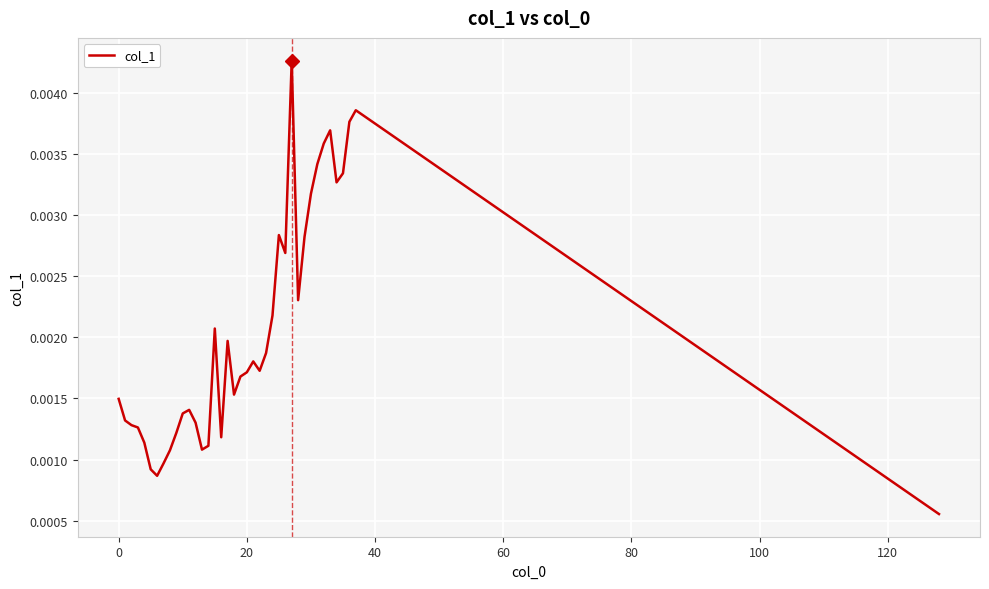

Count the number of data series in this chart.

1